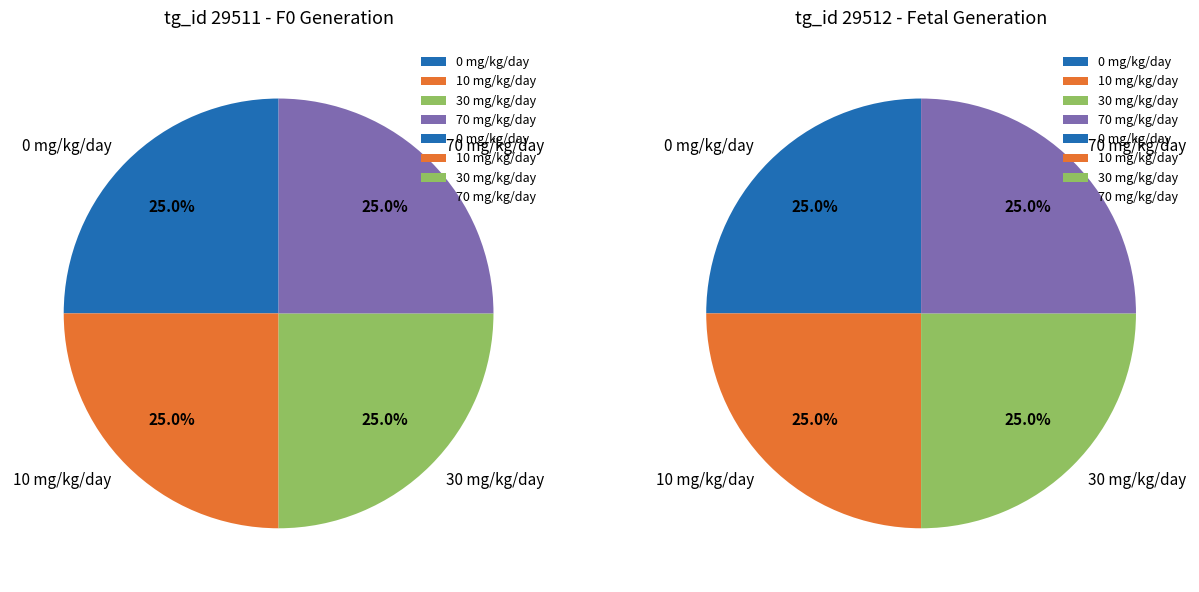

Rank the series at 2 from lowest to highest value.

F0 (tg_id 29511), Fetal (tg_id 29512)